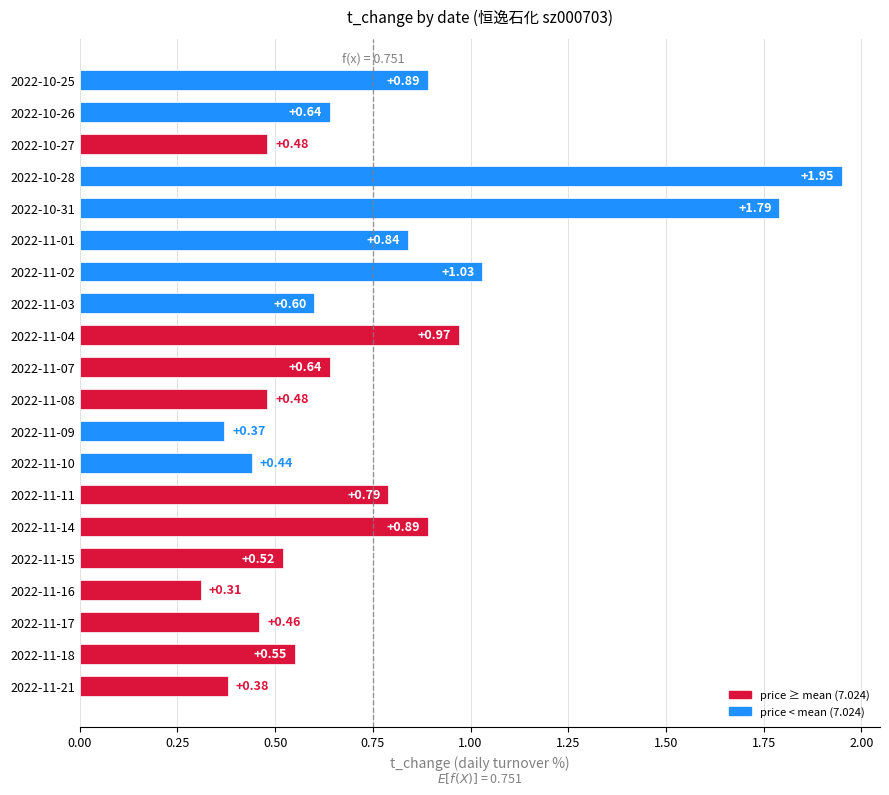

What is the change in value from 2022-11-21 to 2022-11-03?

+0.2